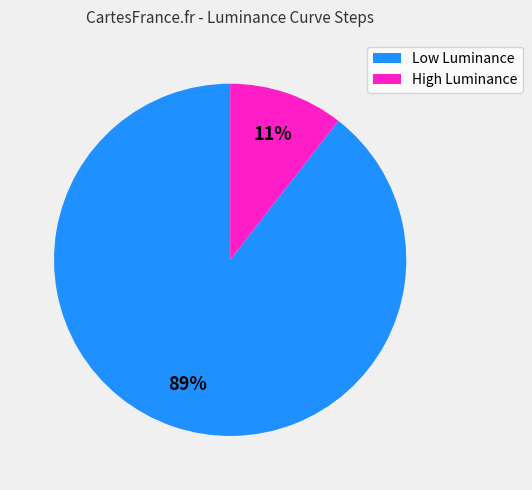

To the nearest percent, what is the average slice percentage?

50%